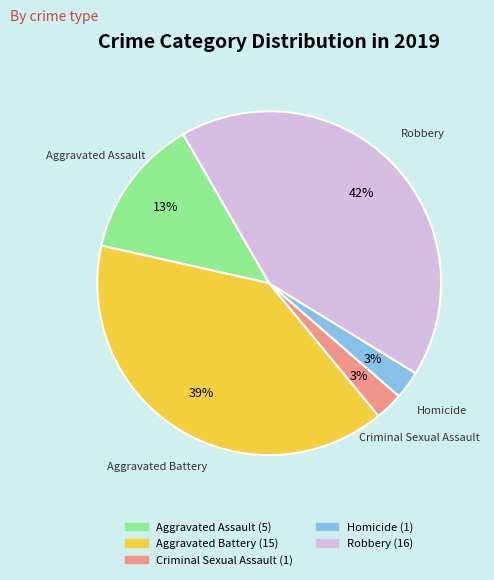

What is the ratio of the value at Robbery to the value at Aggravated Battery?

1.1